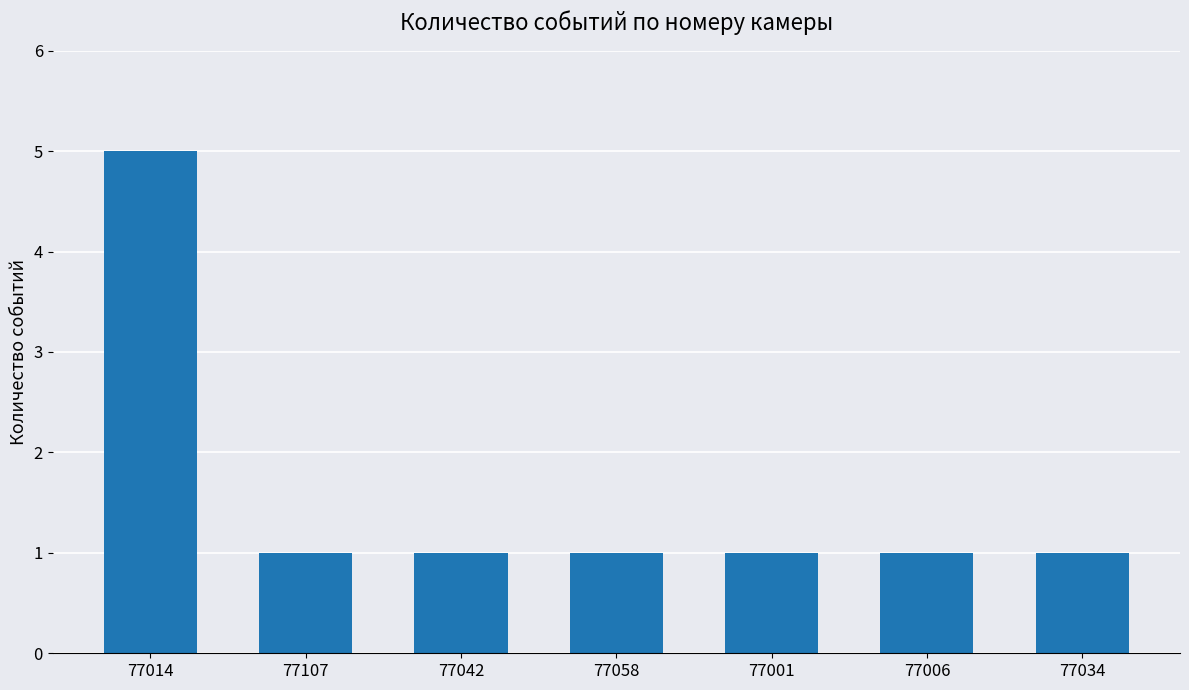

How many categories are shown in the chart?

7